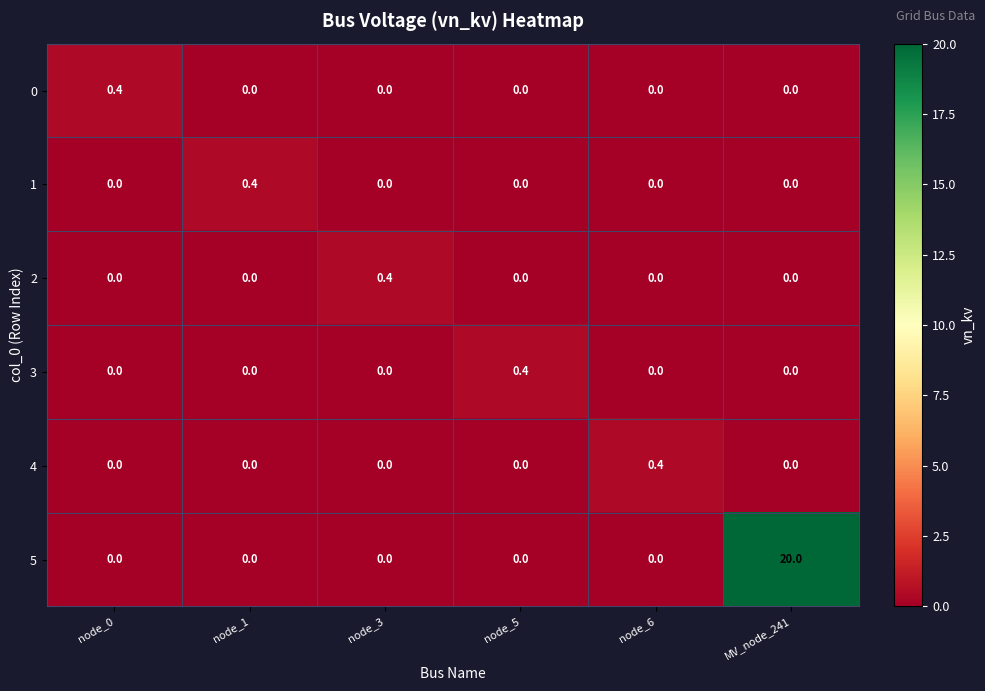

What is the total value across all series at node_1?

0.4